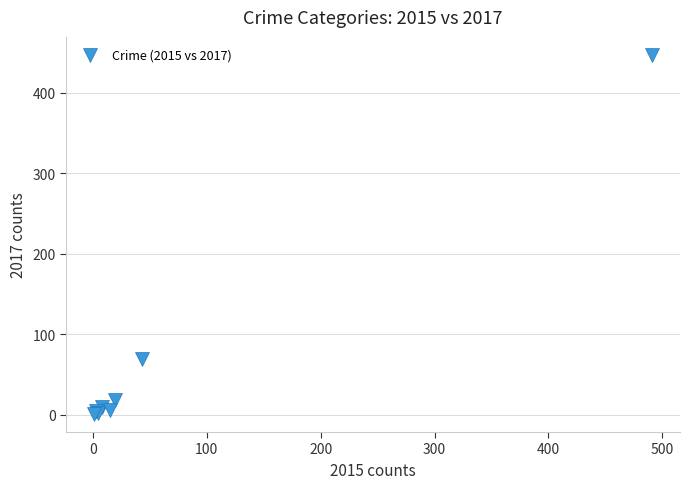

What Y value in the scatter plot is closest to 224?

69